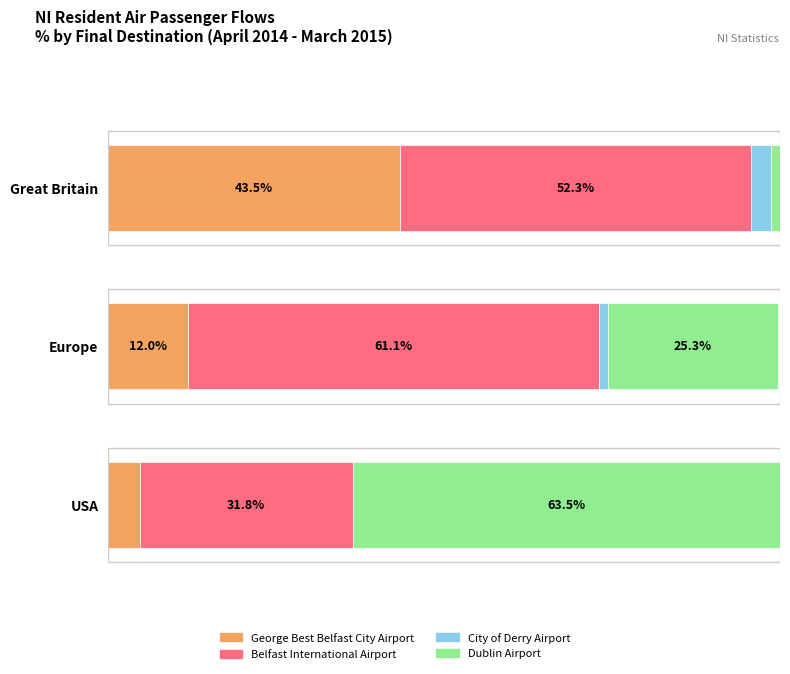

What is the label of the 1st bar from the right?

USA